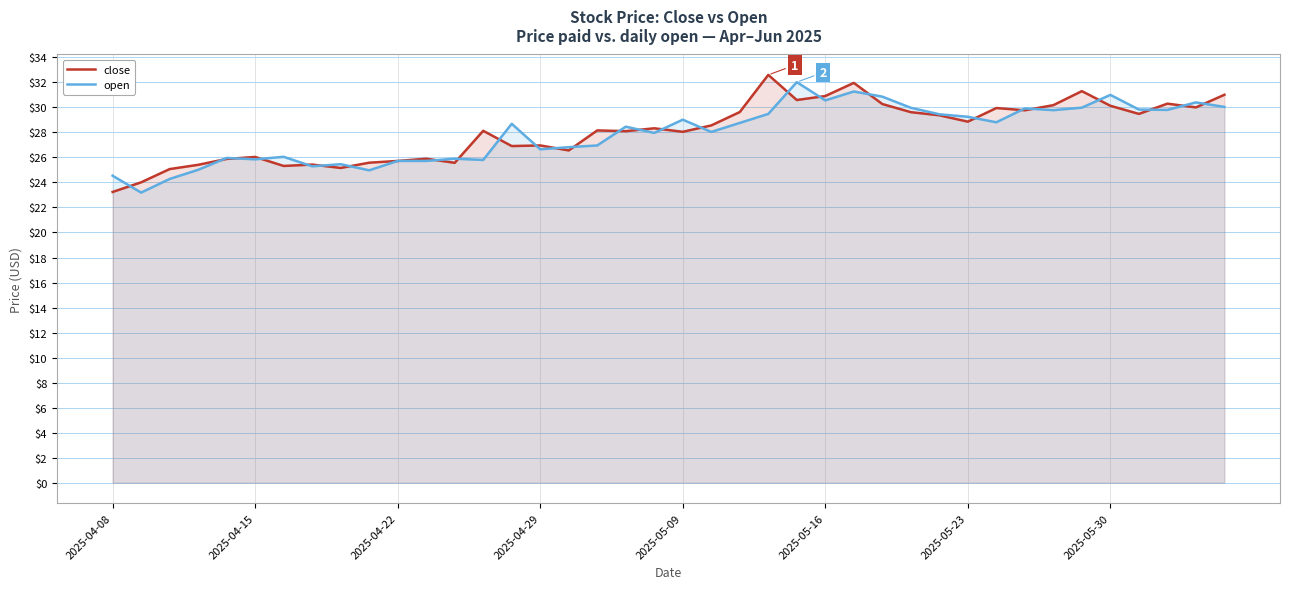

The open series shows 15.7 at 2025-04-22. True or false?

False